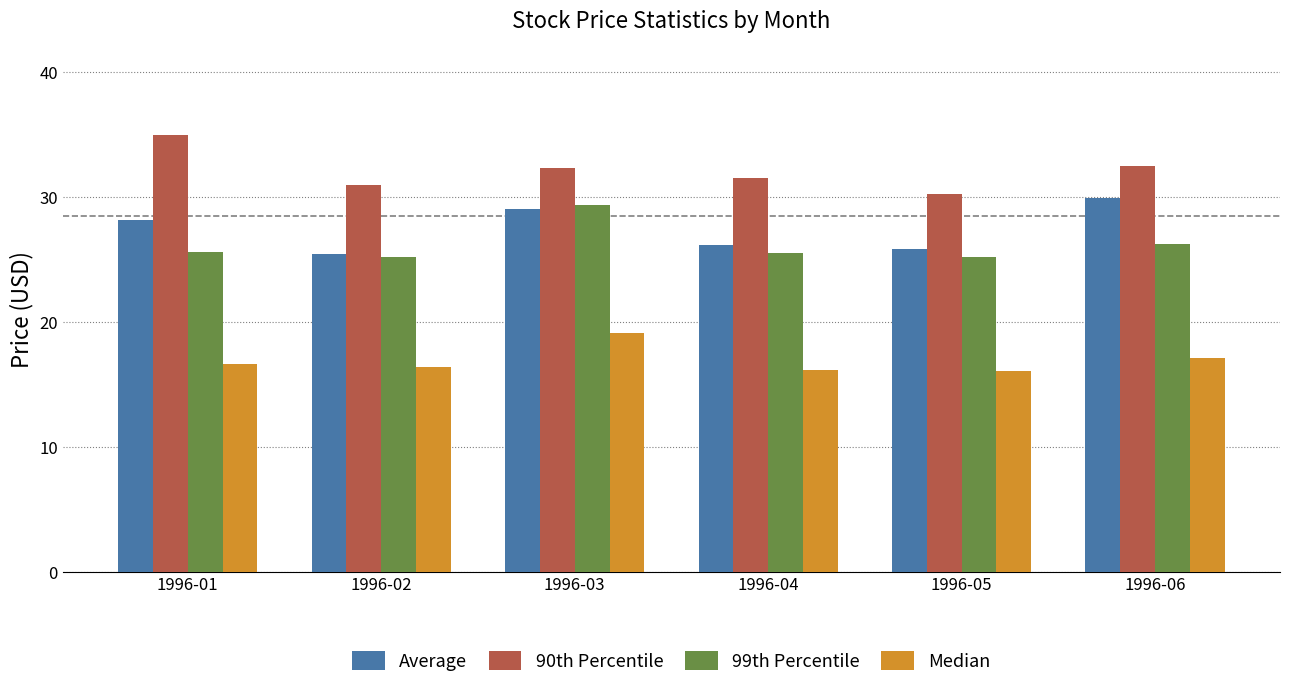

How many categories are shown in the chart?

6